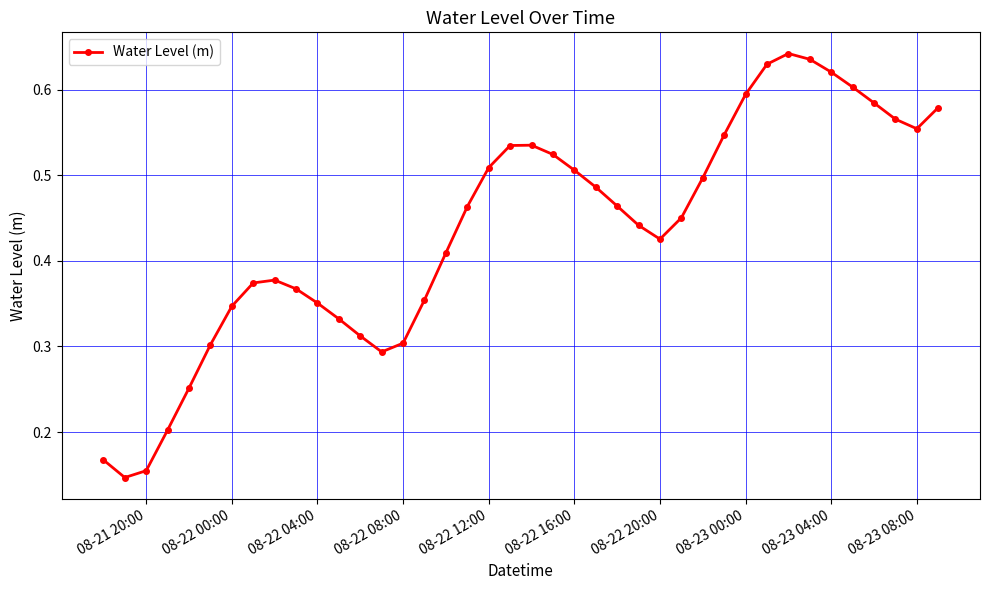

Count the values in the range 0 to 1.

40